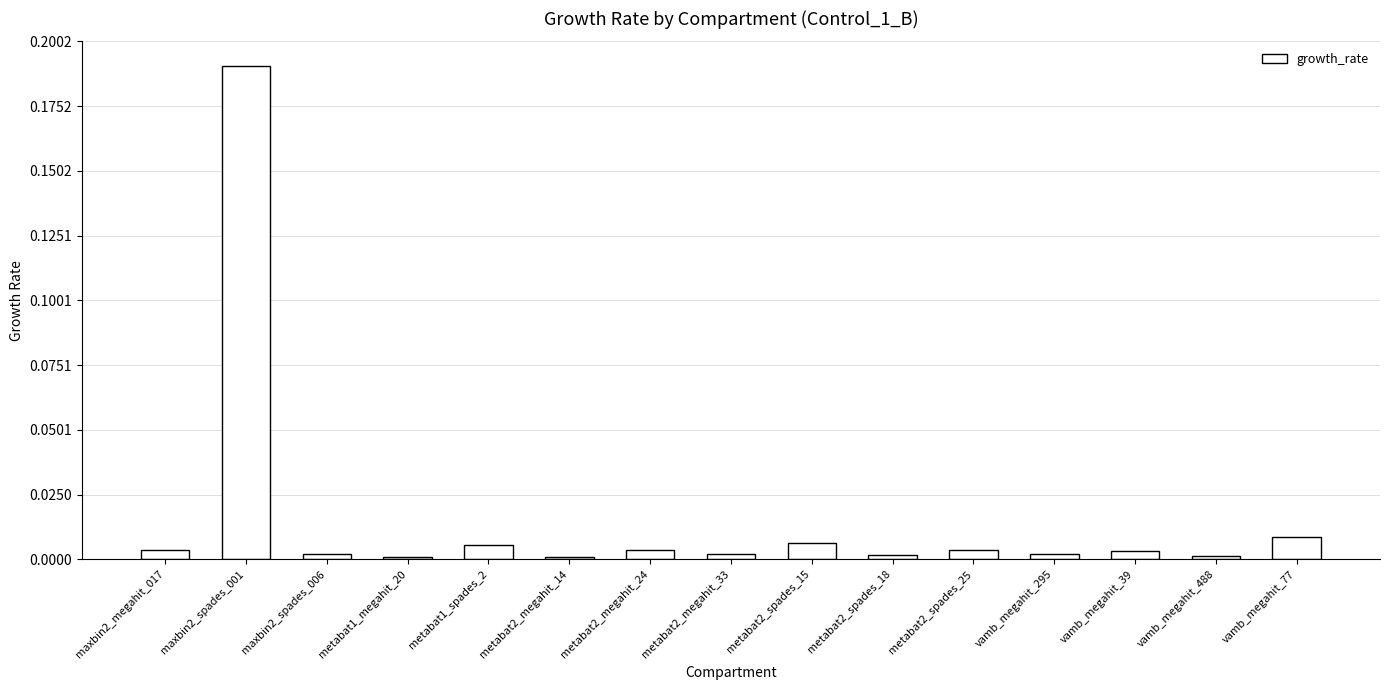

How many bars are there in total?

15